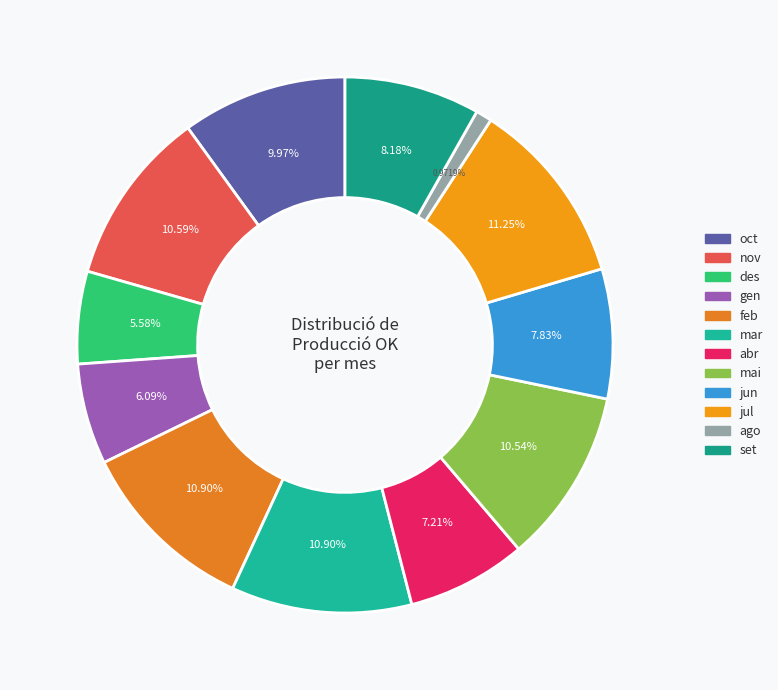

Is there any slice that represents more than half of the pie?

No